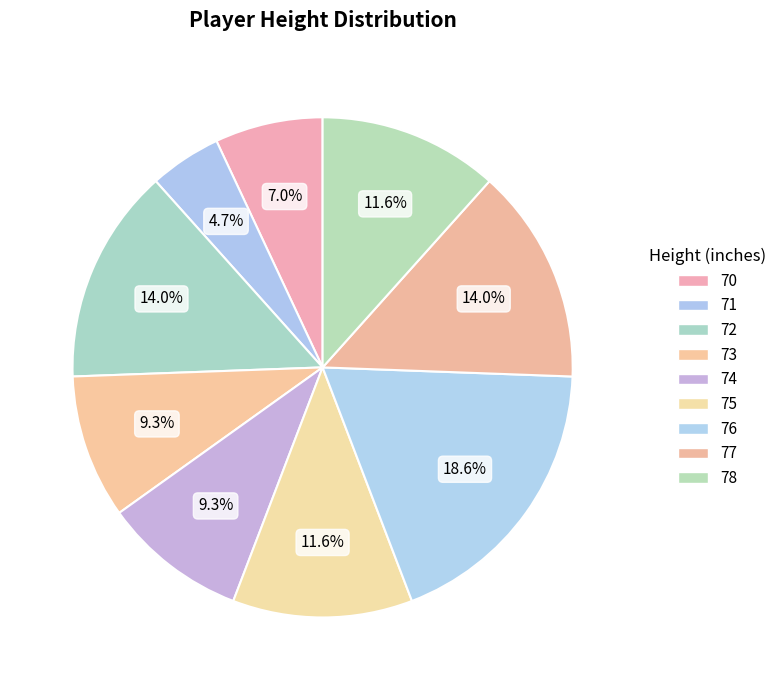

Count the number of slices in the pie.

9